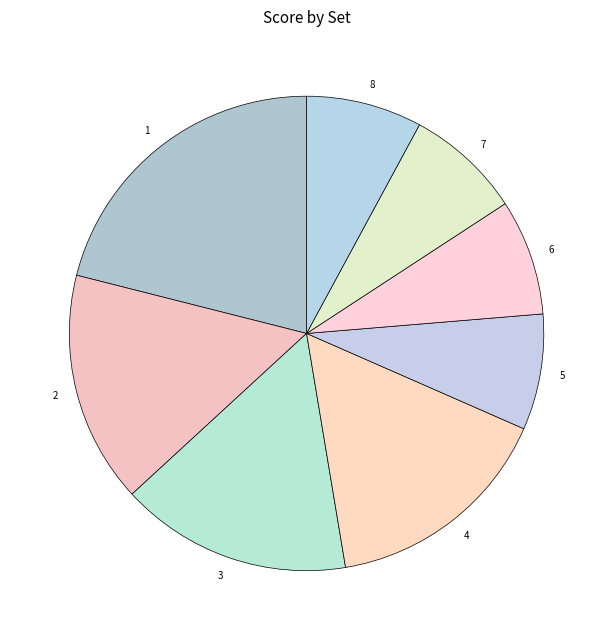

Is there any slice that represents more than half of the pie?

No